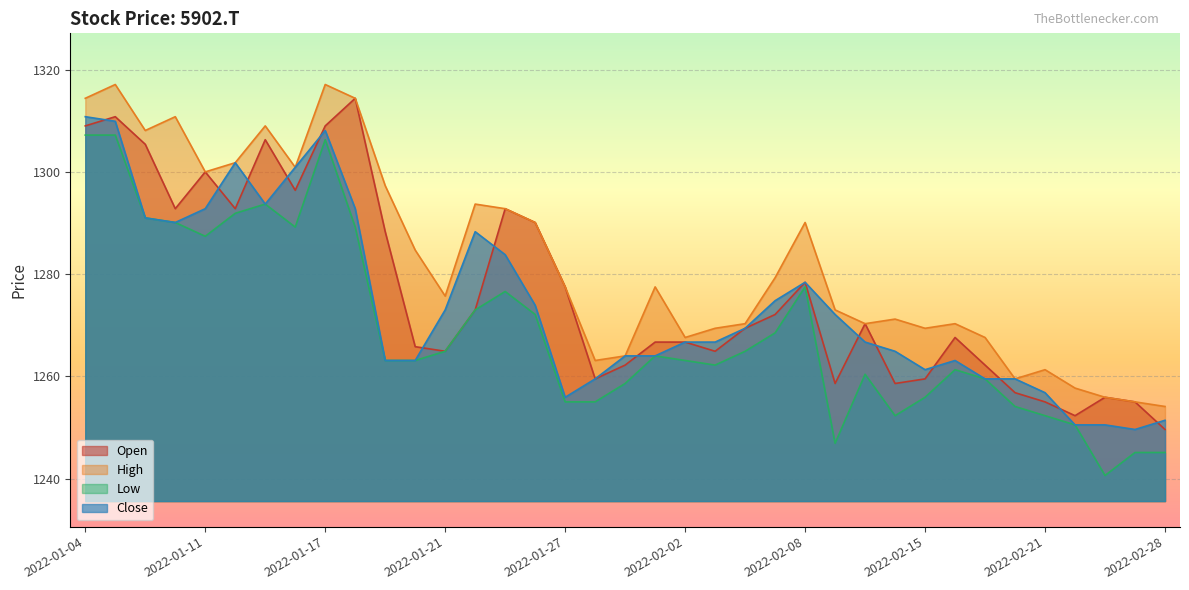

What is the minimum value for Close?

1249.6